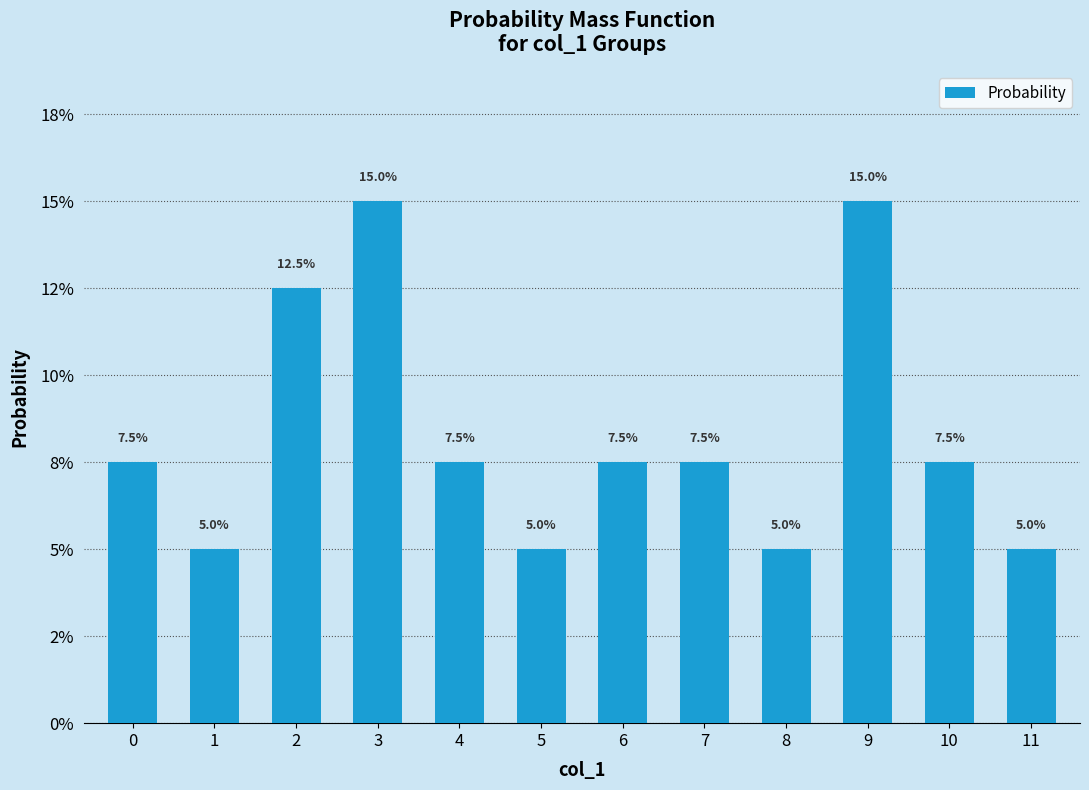

What is the value of the 11th bar from the left?

0.1